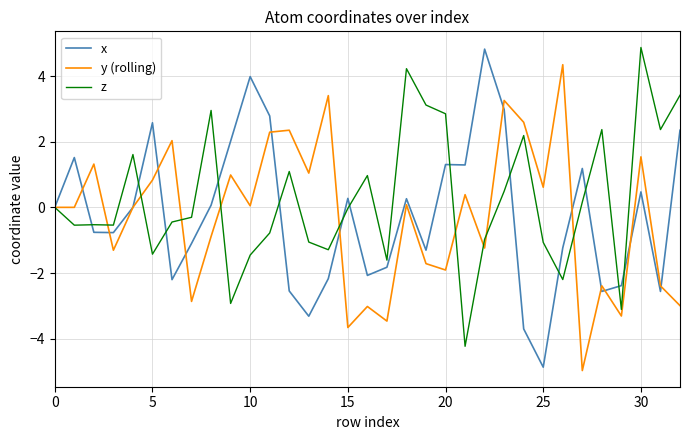

What is the maximum value for z?

4.9